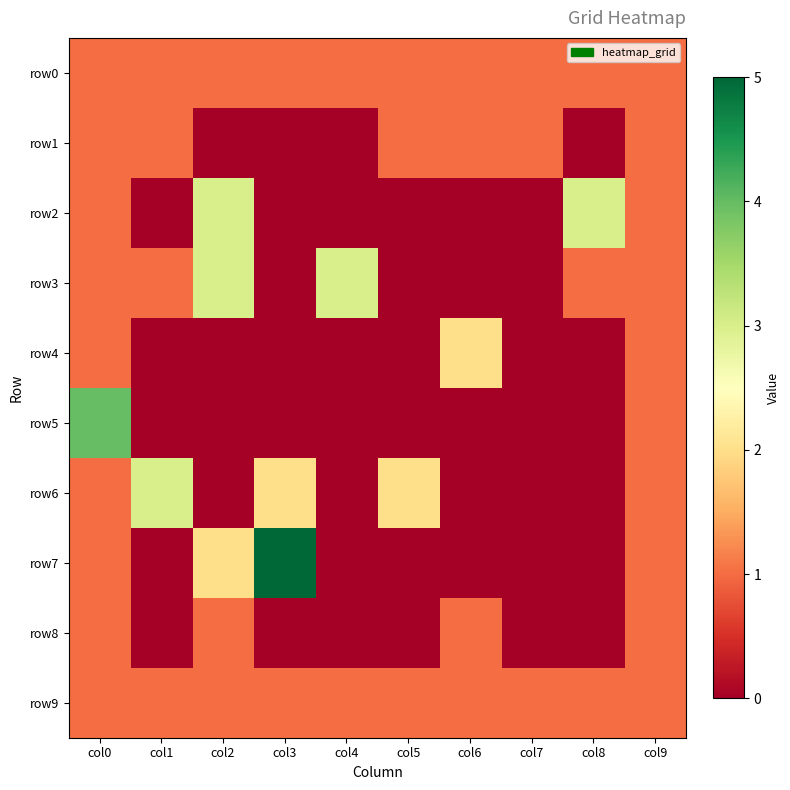

What is the difference between the highest and lowest values at col1?

3